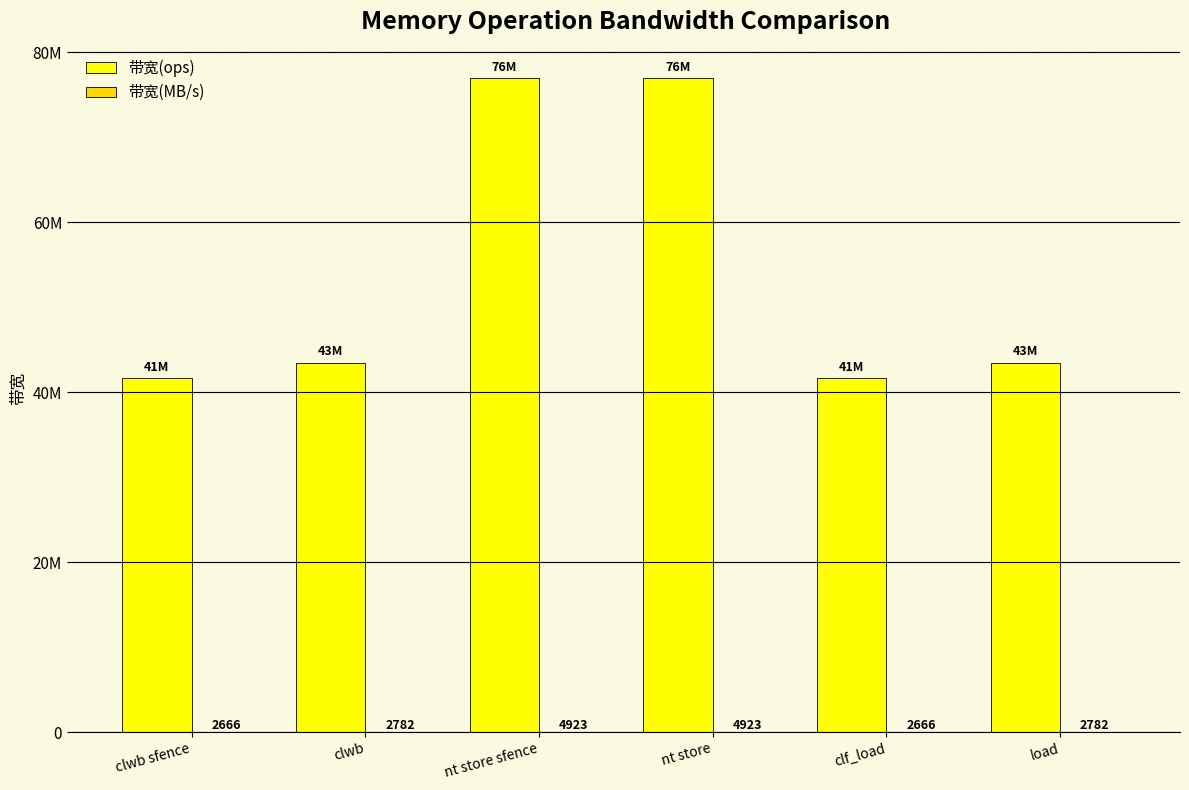

What position from the right is load?

1